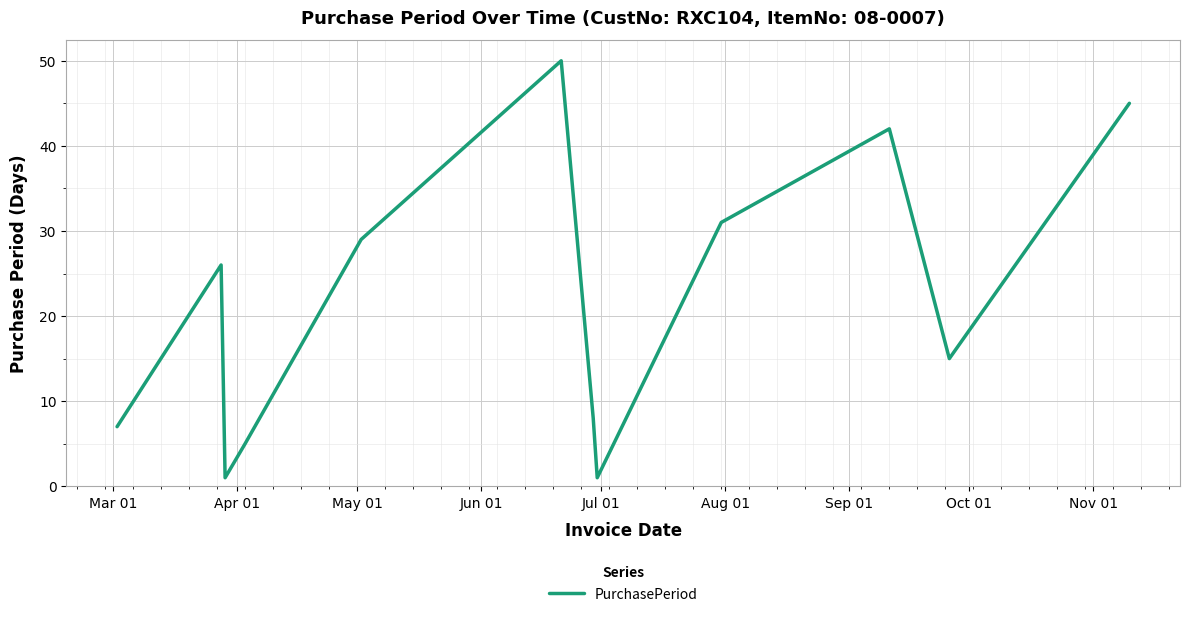

What is the difference between the maximum and minimum values?

49